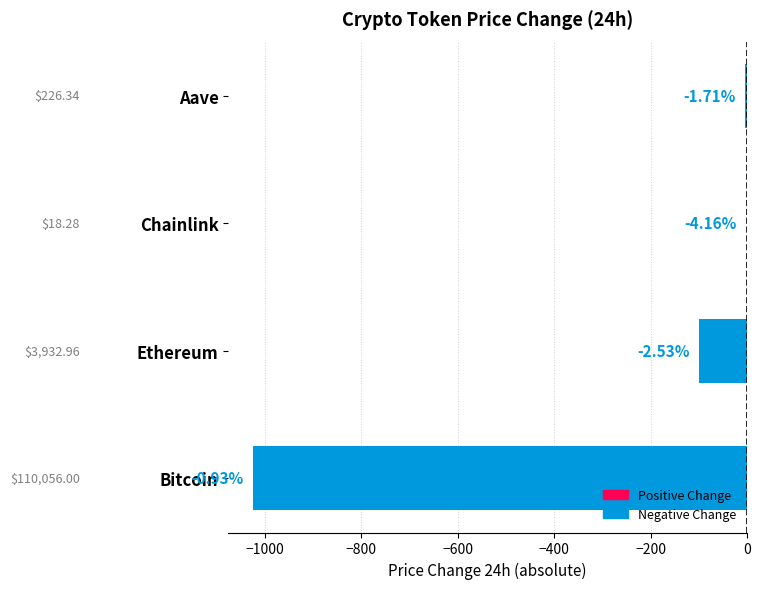

Are the bars horizontal?

Yes